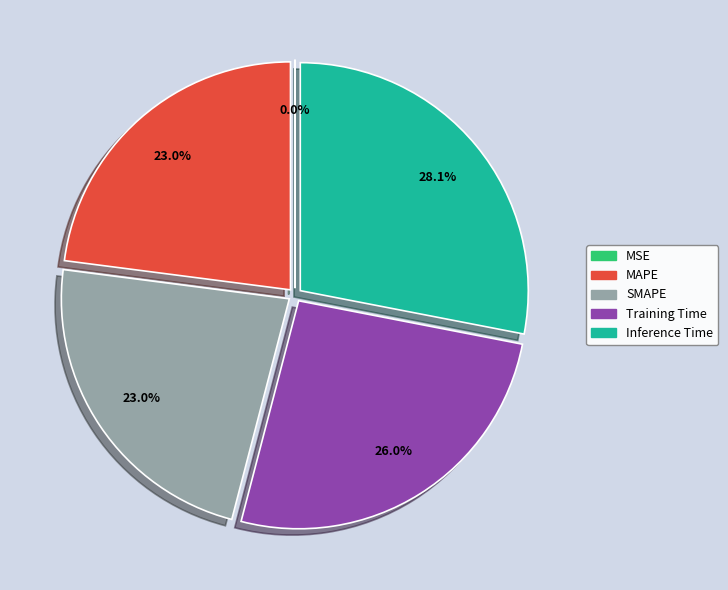

Which category has the biggest portion of the pie?

Inference Time